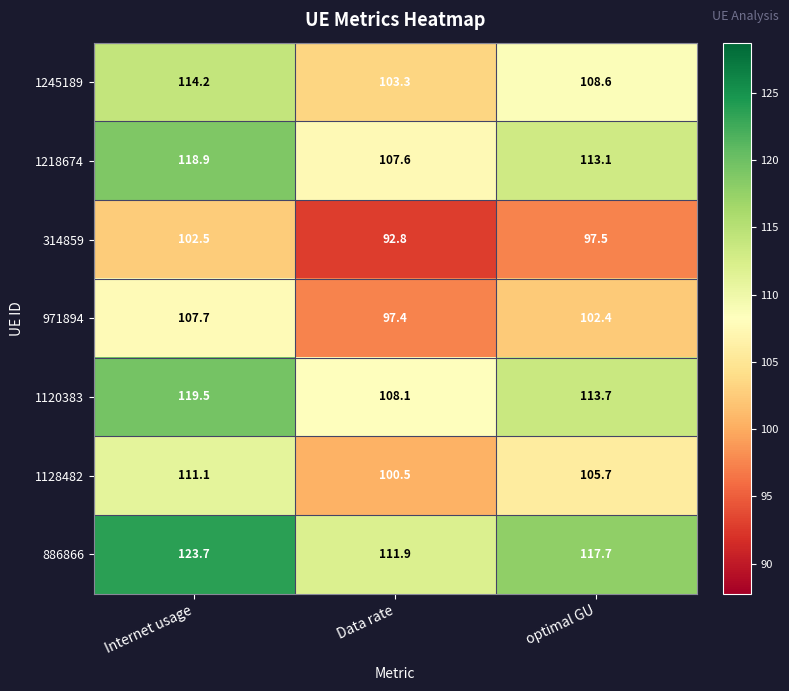

What is the average value of the 1245189 series?

108.7